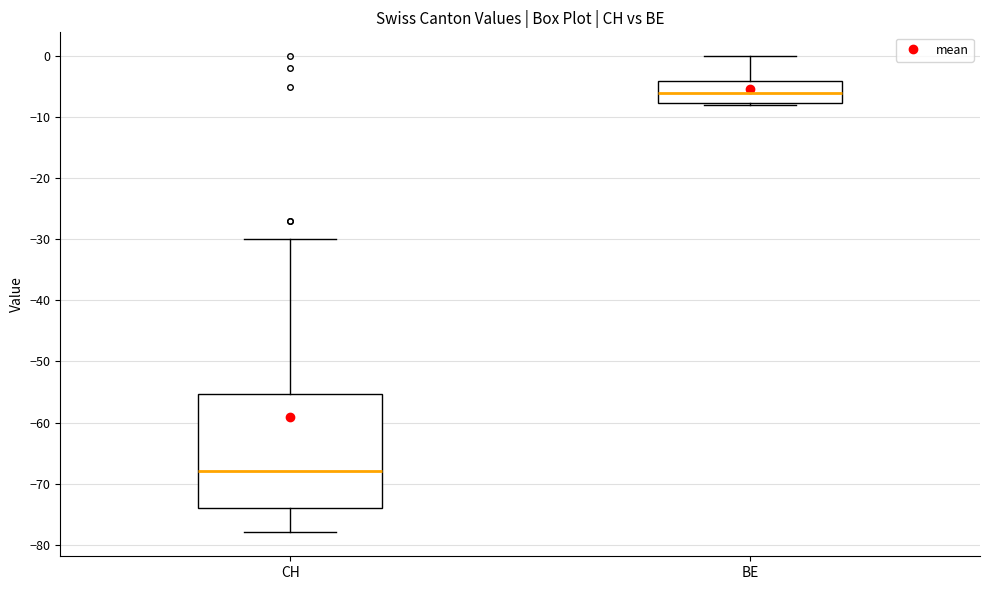

Which box is the tallest, from its lower edge to its upper edge?

CH